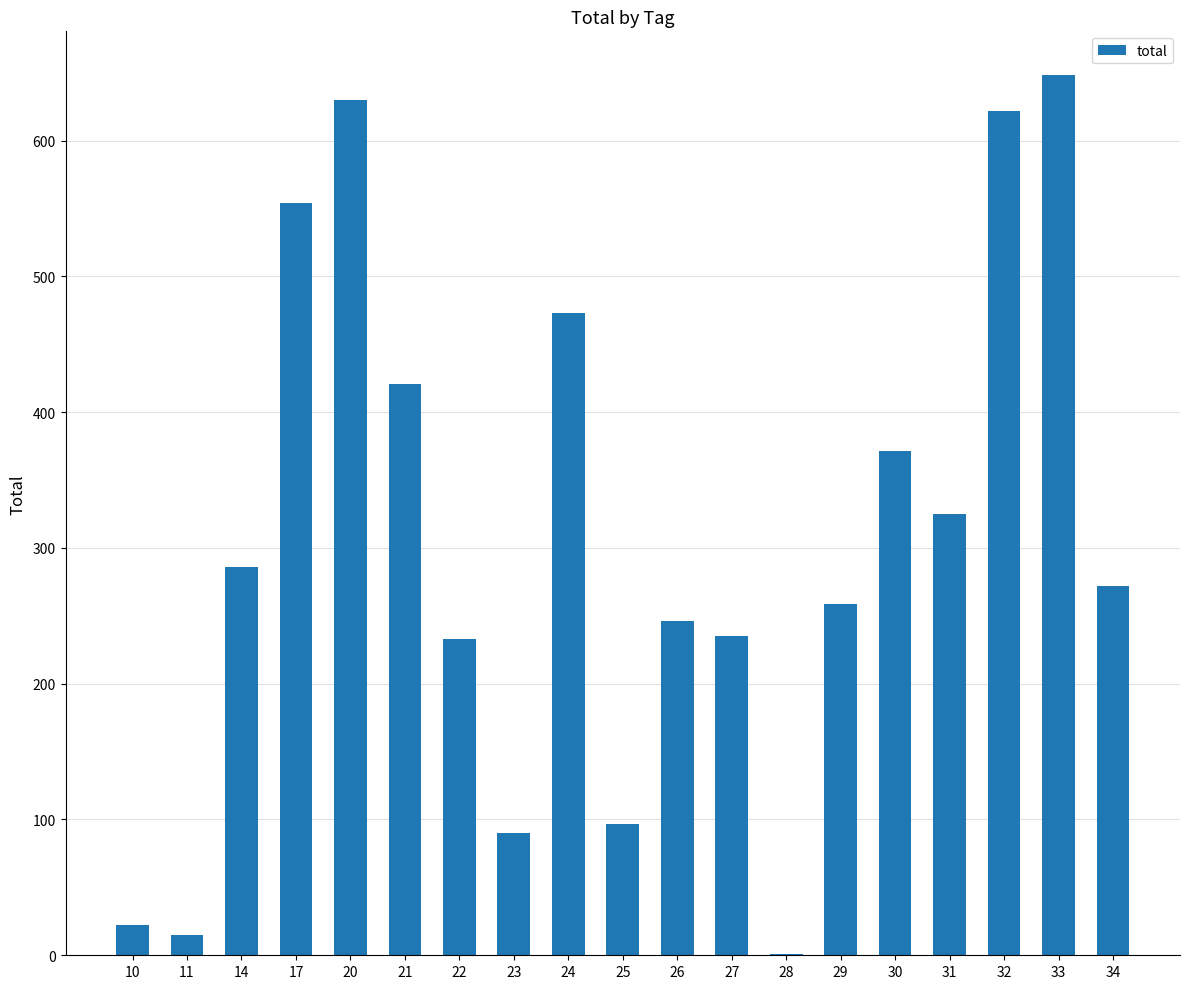

What is the difference between the values at 27 and 30?

136